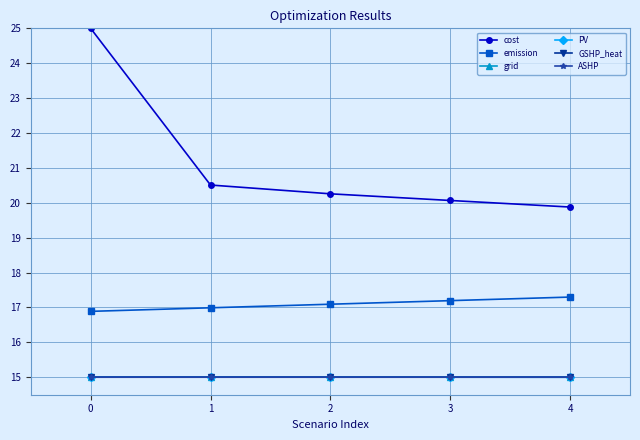

Where do PV and GSHP_heat first cross each other?

3 and 4